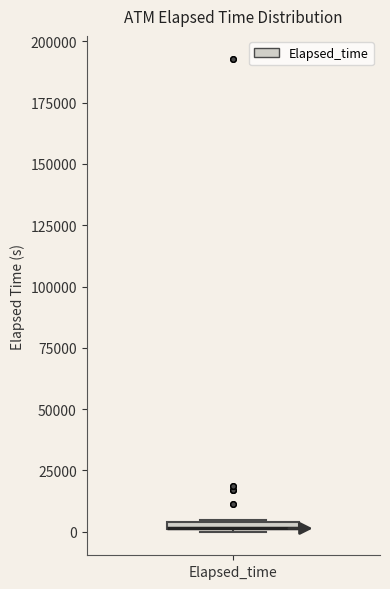

Where is the lower edge of the box for Elapsed_time on the y-axis? The values are not printed on the chart, so give them approximately, as read against the axis.

0